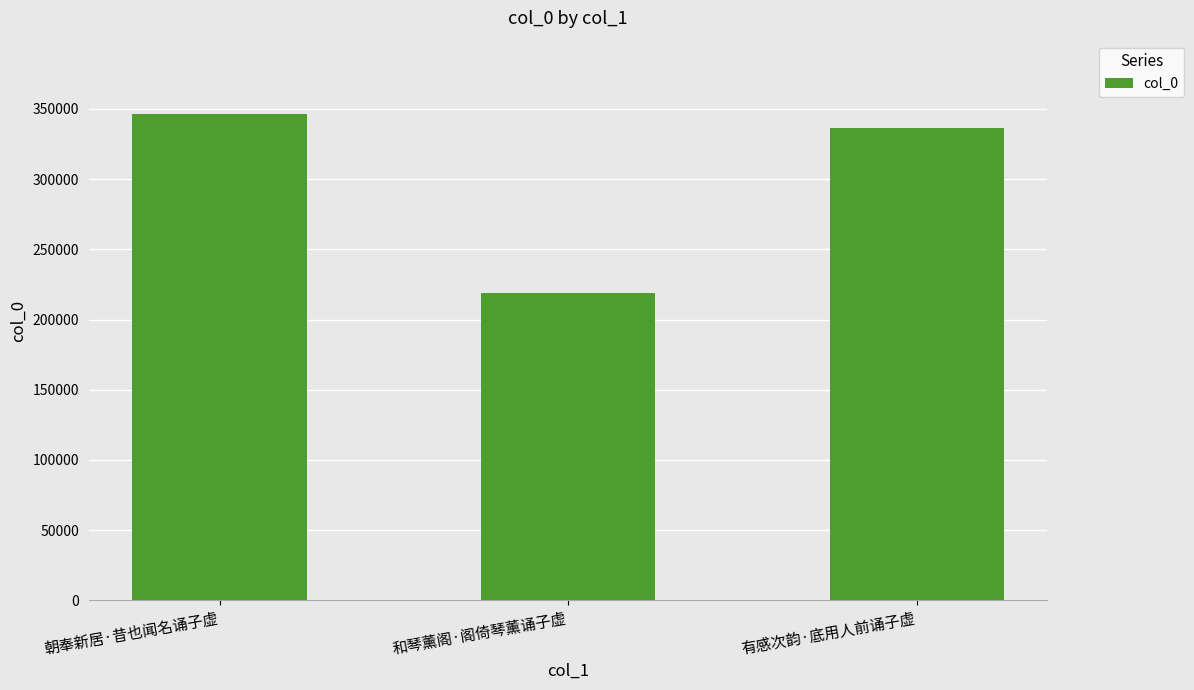

Rank the categories by value from lowest to highest.

和琴薰阁·阁倚琴薰诵子虚, 有感次韵·底用人前诵子虚, 朝奉新居·昔也闻名诵子虚